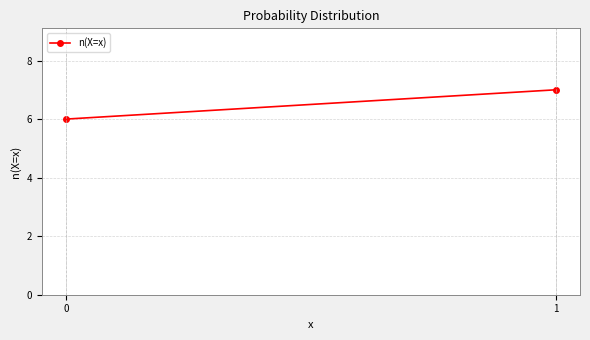

What is the value of the 1st point from the left?

6